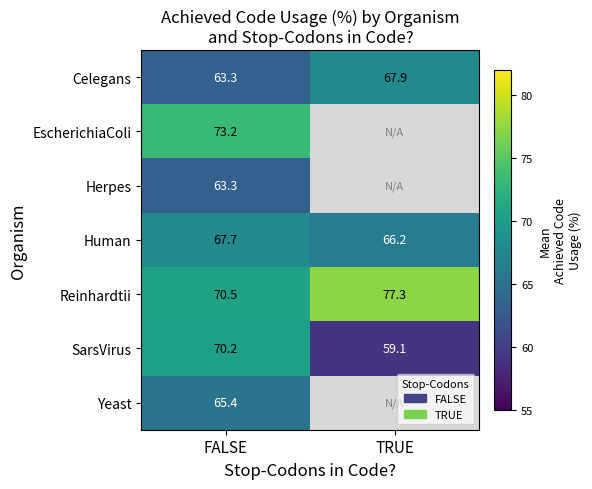

Is the value of EscherichiaColi at FALSE greater than the value of Reinhardtii at FALSE?

Yes